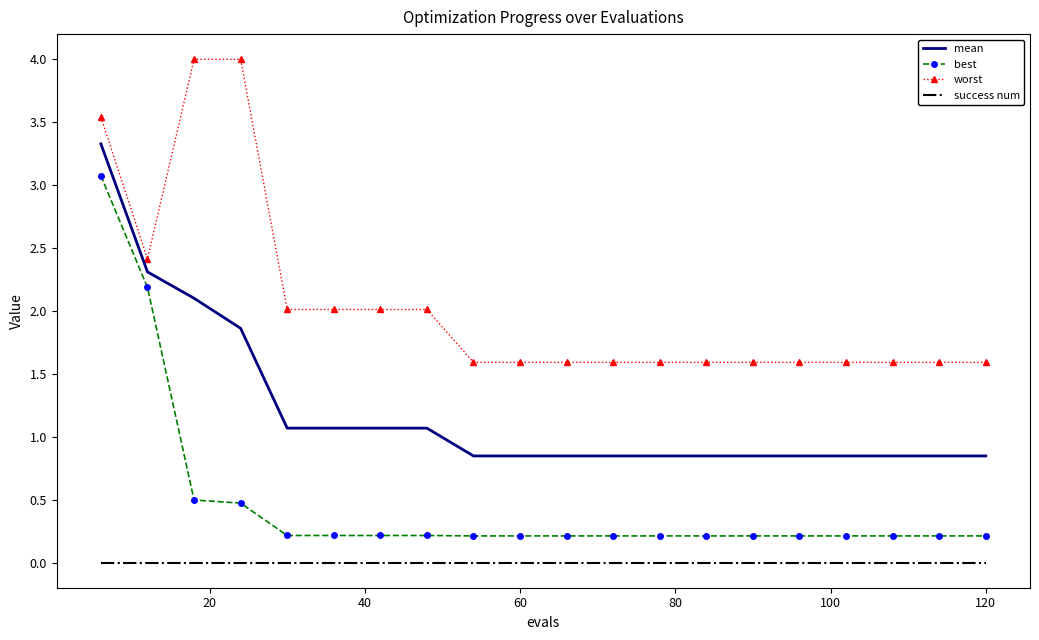

What is the minimum value for worst?

1.6